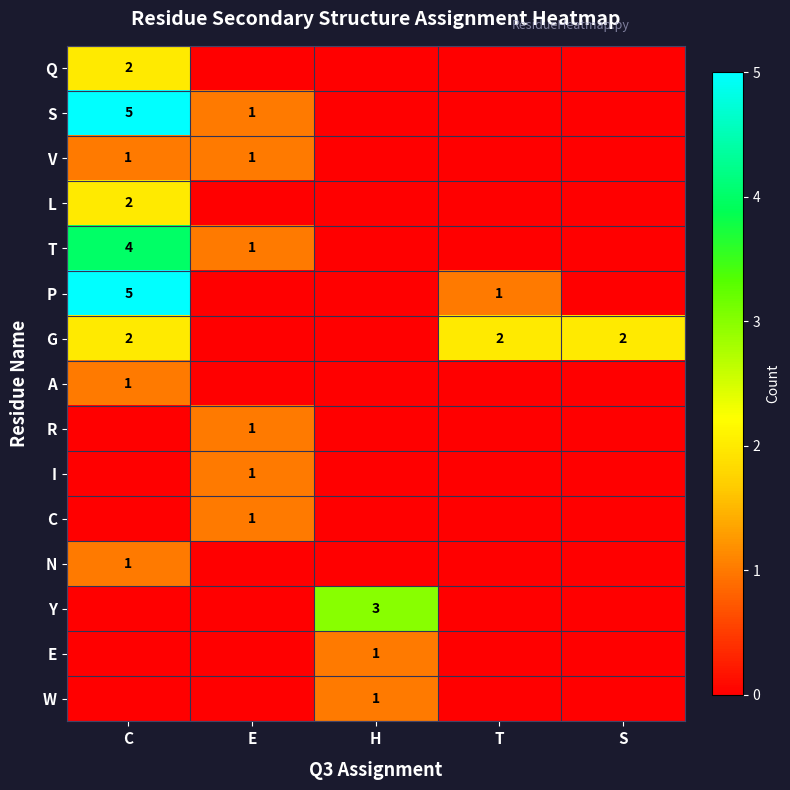

The value of Y at H is 3. True or false?

True